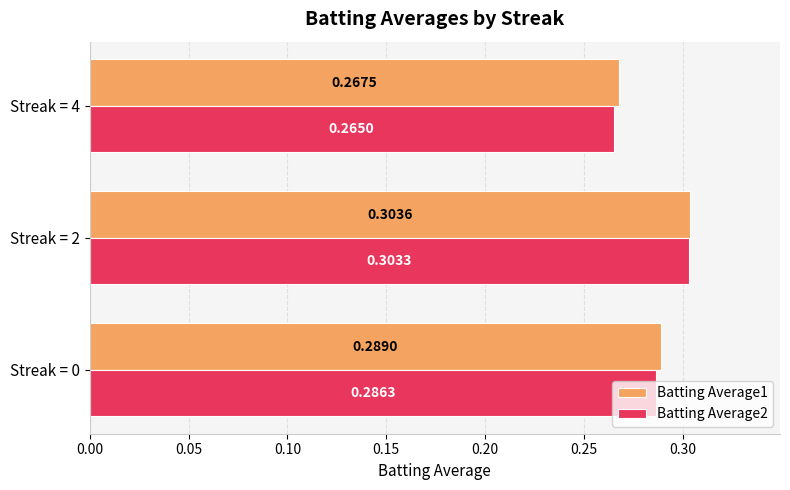

At how many categories does at least one series exceed 0?

3